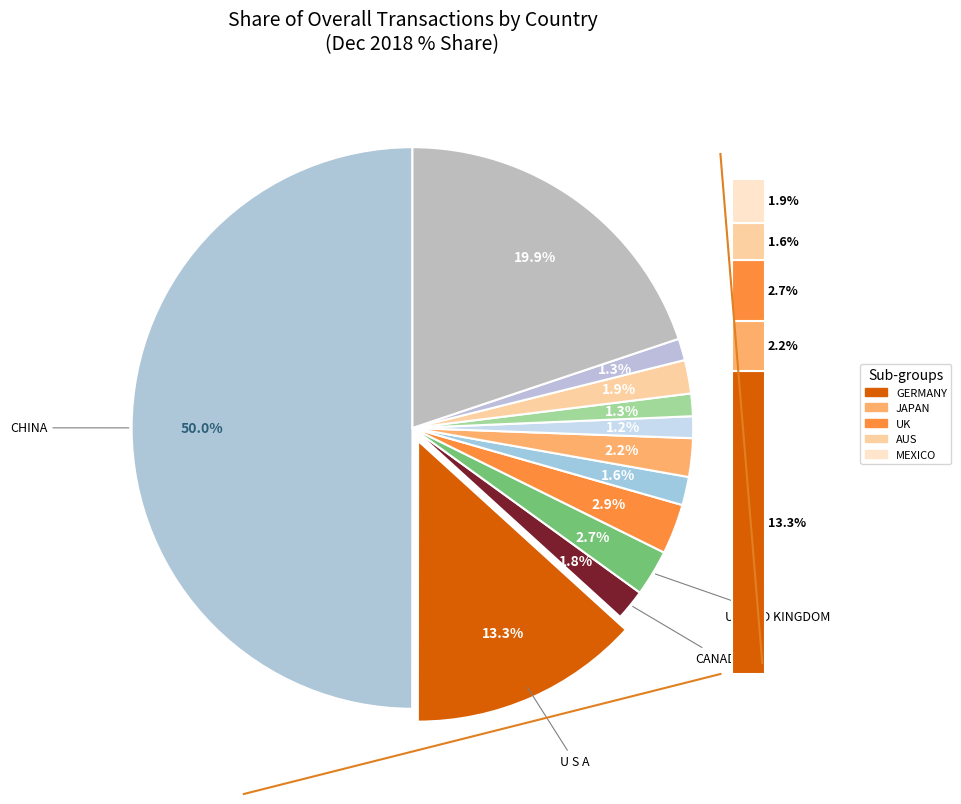

To the nearest percent, what is the difference between the largest and smallest slice percentages?

49%